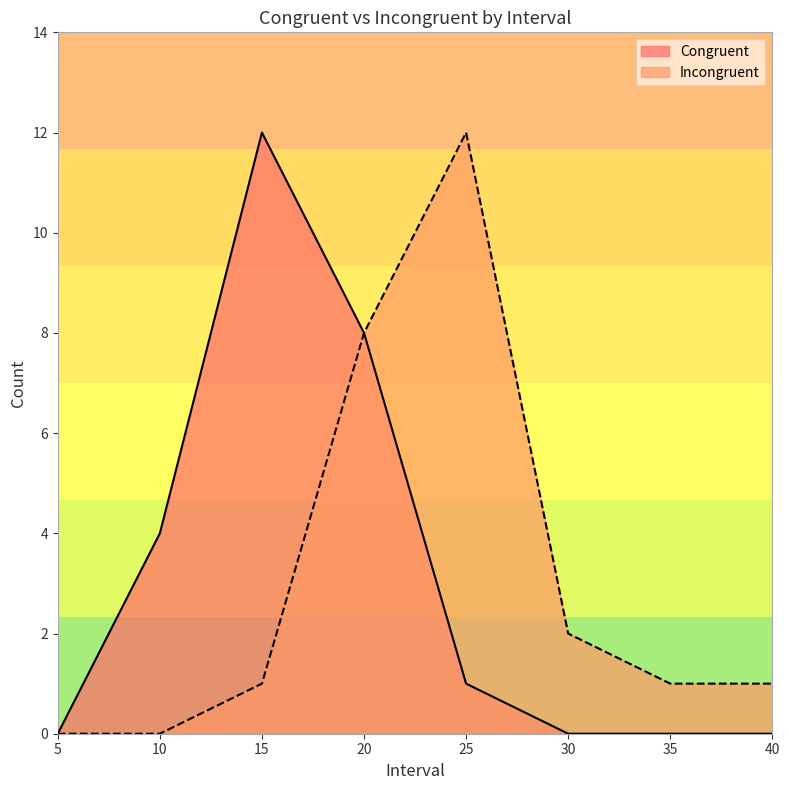

Count the number of data series in this chart.

2